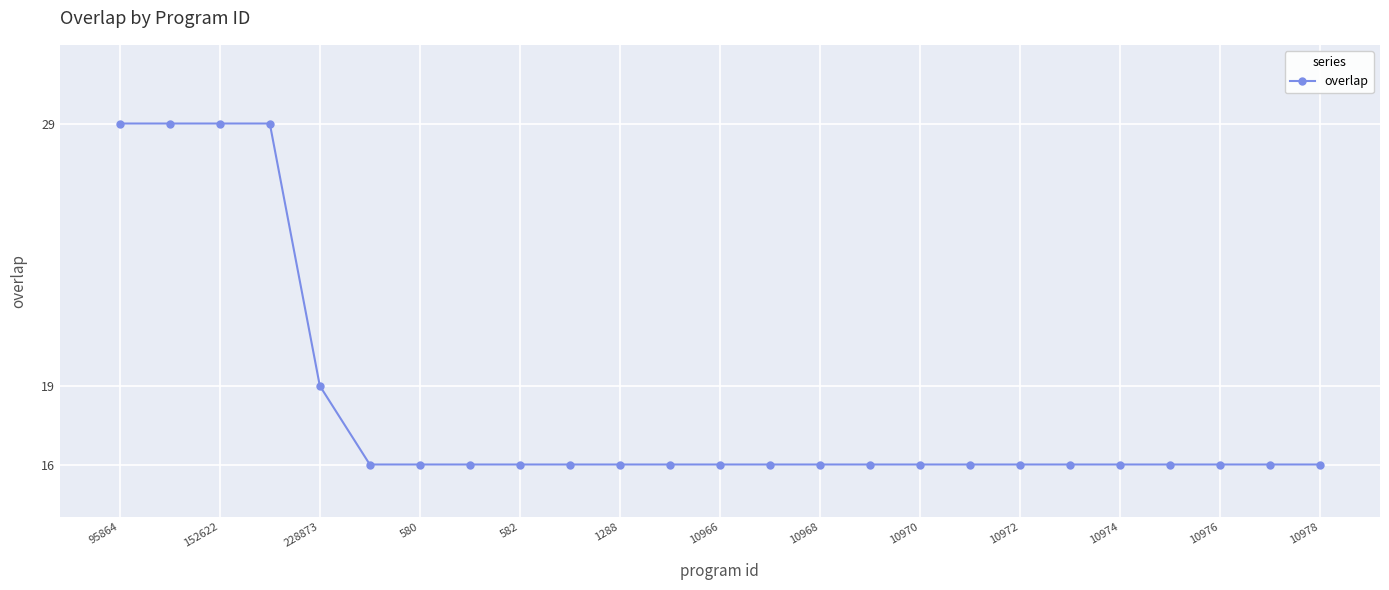

What is the value of the 25th point from the left?

16